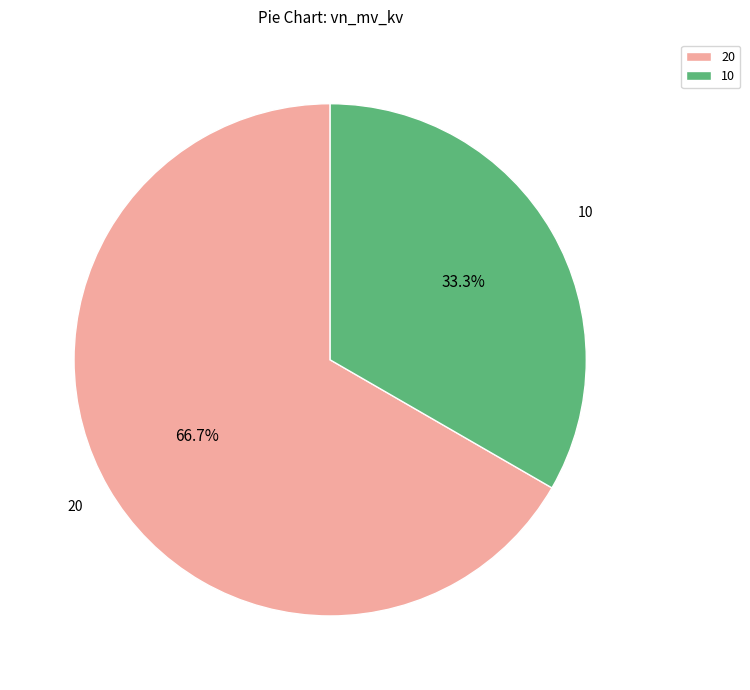

Count the number of slices in the pie.

2